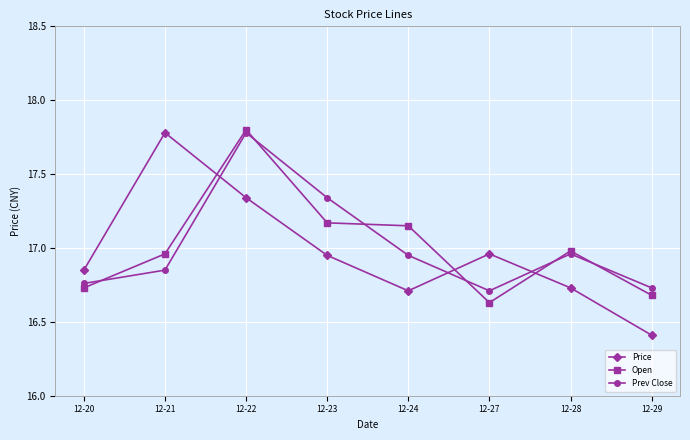

Which series ends up on top after the final intersection of Prev Close and Open?

Prev Close